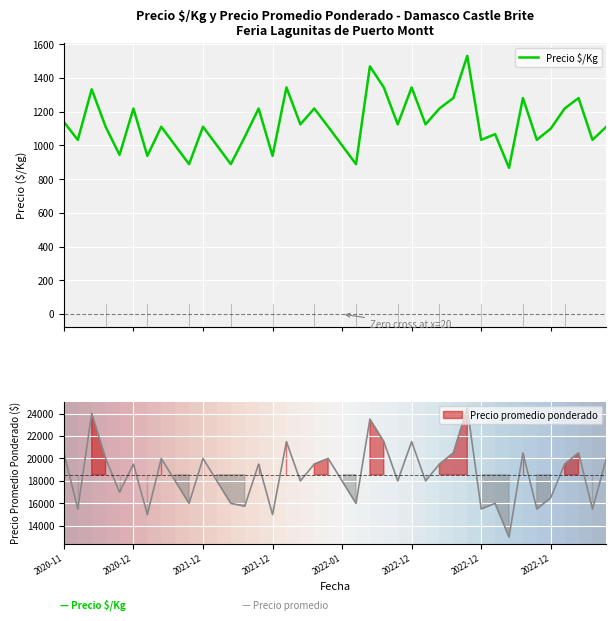

How many interior local valleys (lower than both neighbors) does the data have?

14